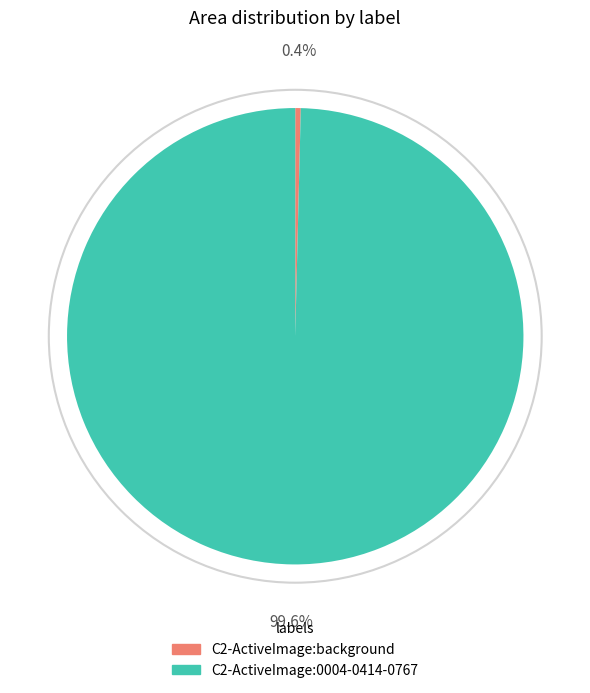

Which category has the smallest portion of the pie?

C2-ActiveImage:background